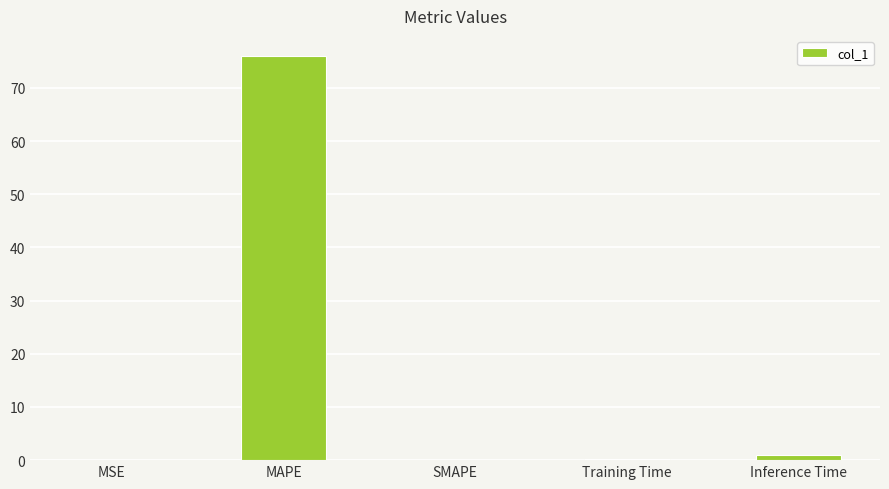

How many series are shown in this chart?

1